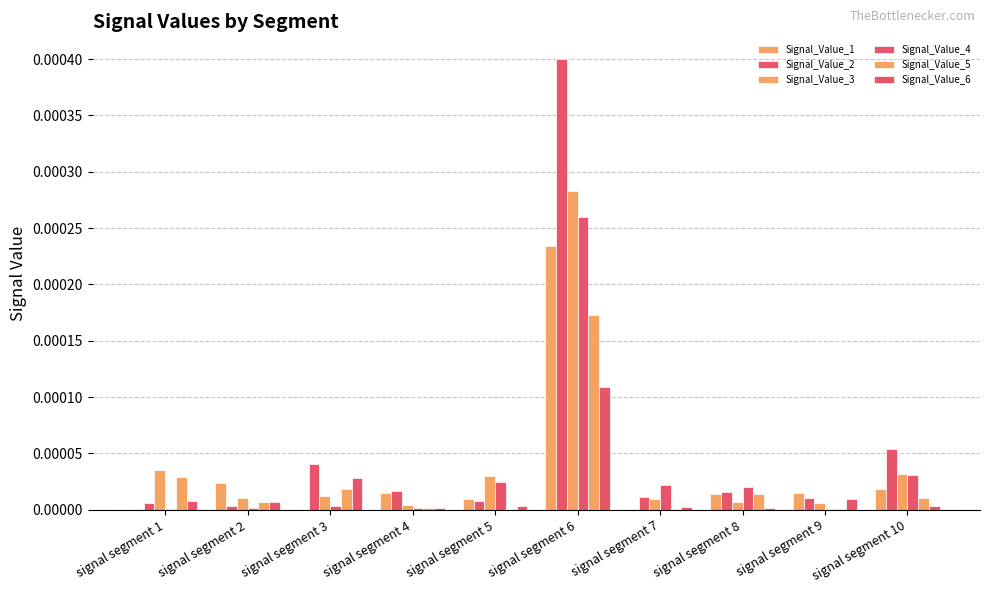

Is it true that Signal_Value_4 equals 0.0 at signal segment 8?

False